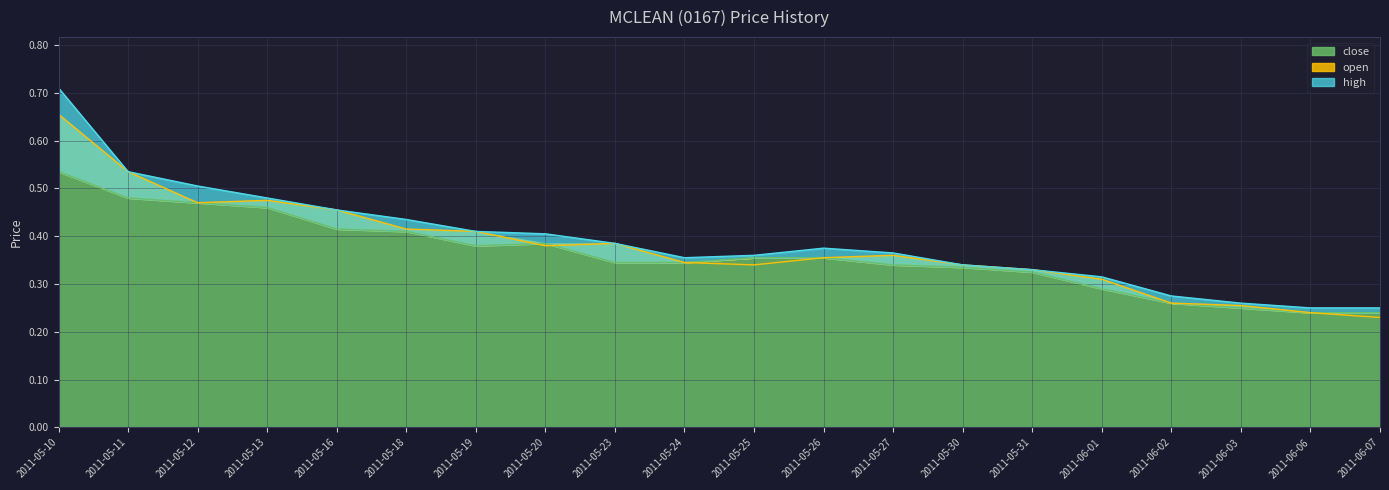

In open, how many points are lower than both neighbors (excluding endpoints)?

3